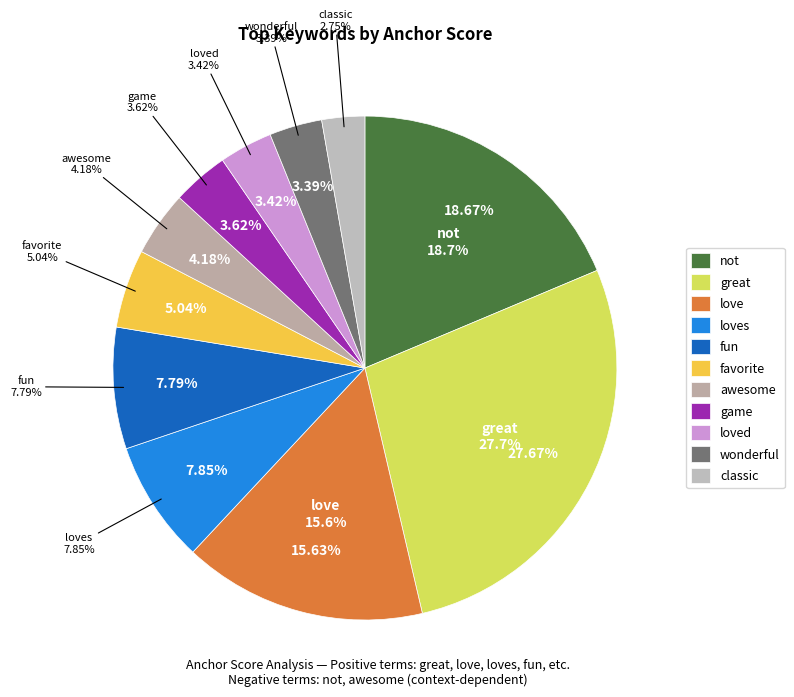

To the nearest percent, what percentage of the pie is awesome?

4%